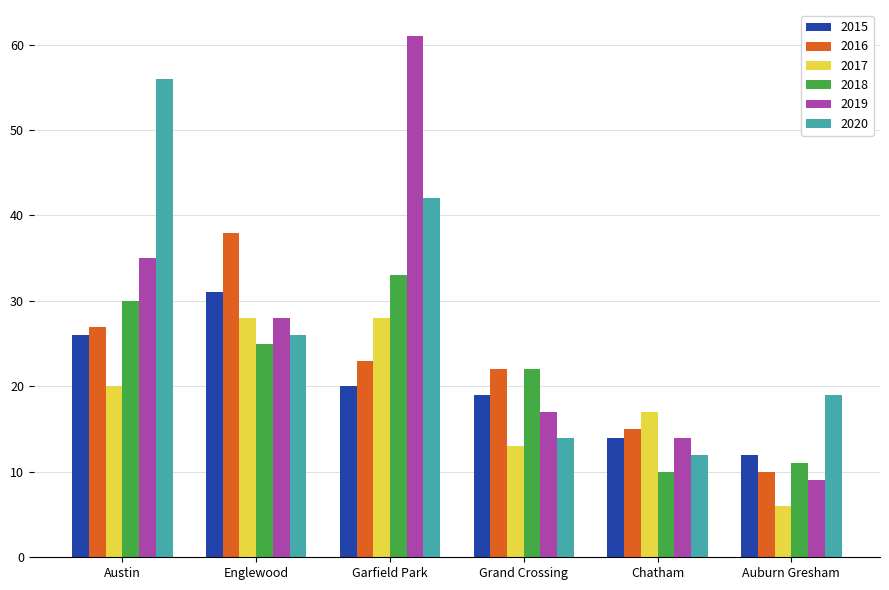

Rank the series at Garfield Park from lowest to highest value.

2015, 2016, 2017, 2018, 2020, 2019